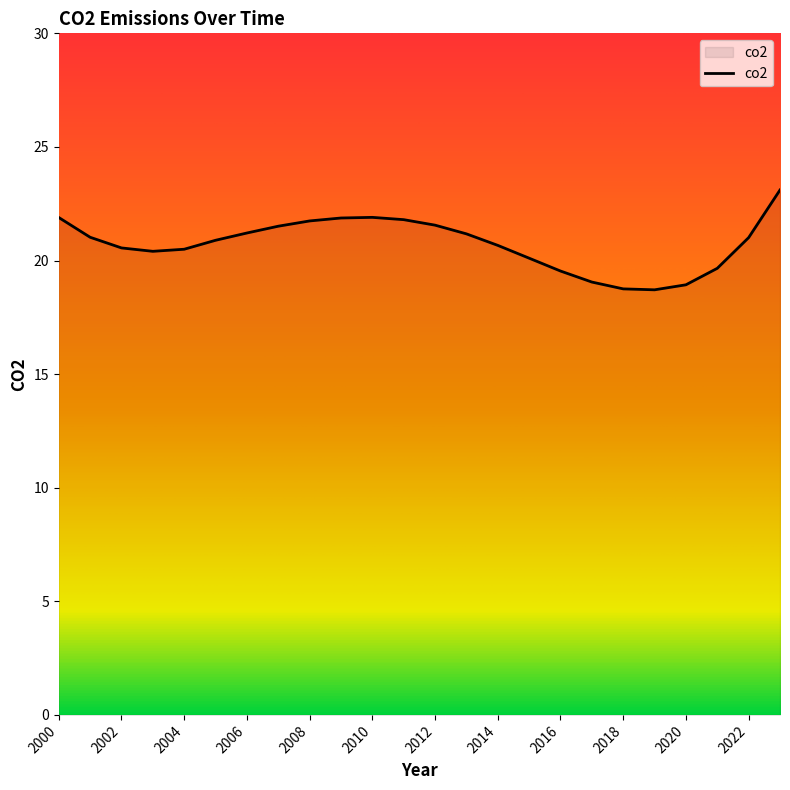

What is the difference between the maximum and minimum values?

4.4